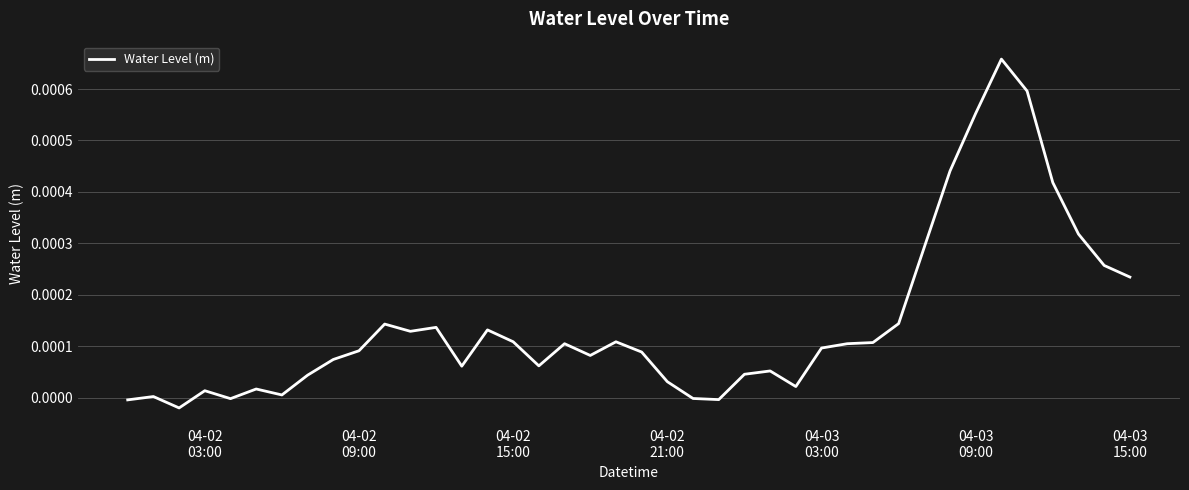

How many points are lower than both their immediate neighbors (excluding endpoints)?

9